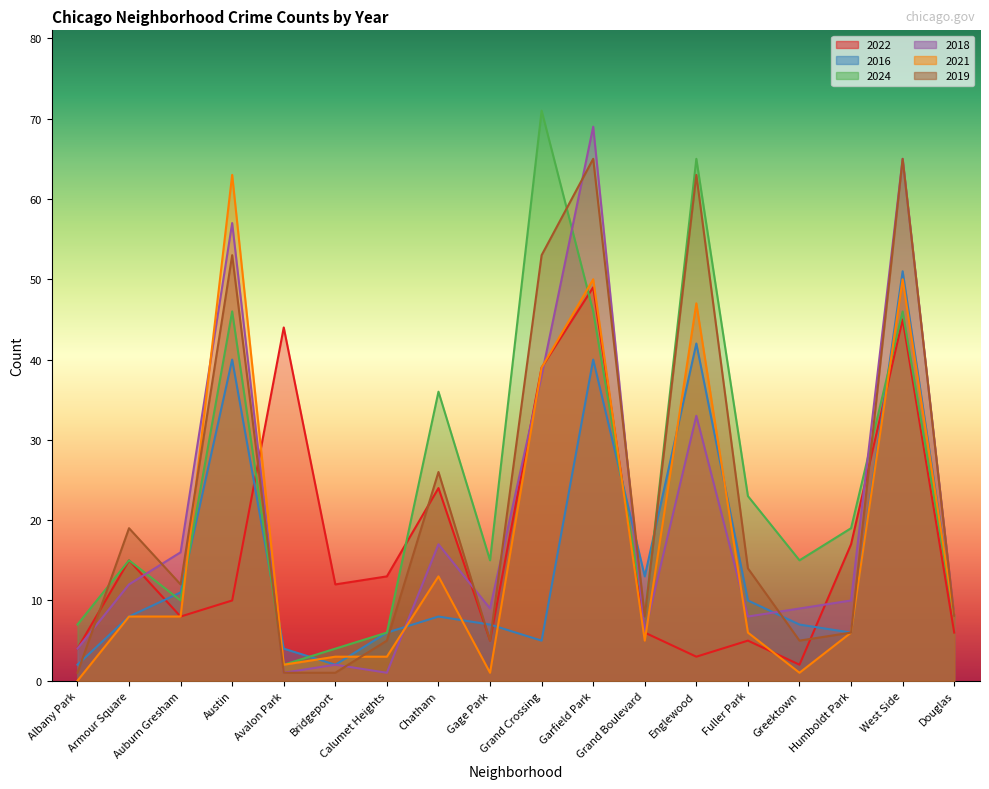

What is the difference between the maximum and second lowest values in the 2016 series?

49